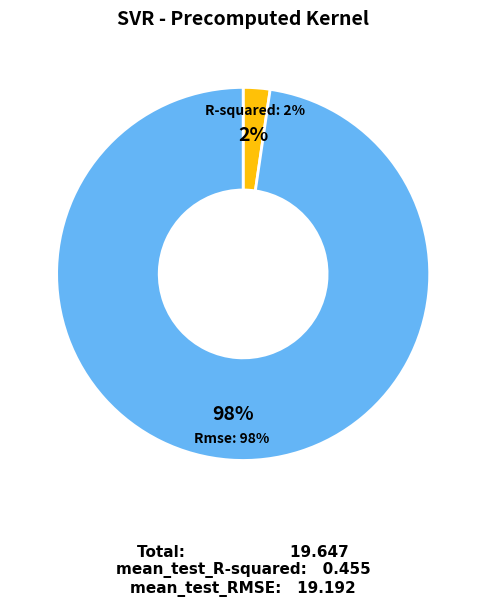

How many slices are in this pie chart?

2